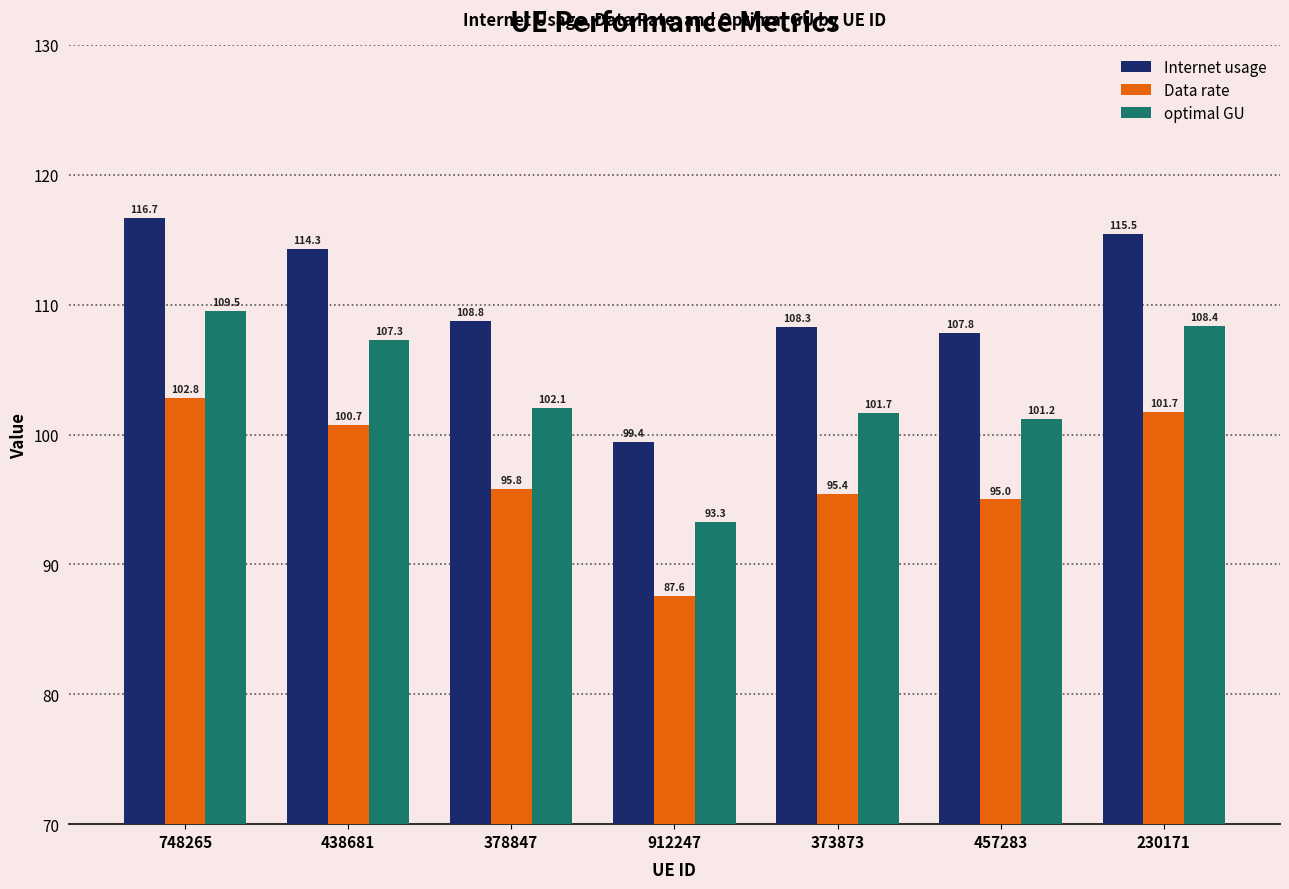

Reading left to right, list all the values displayed in this chart.

Internet usage: 116.7	114.3	108.8	99.4	108.3	107.8	115.5
Data rate: 102.8	100.7	95.8	87.6	95.4	95.0	101.7
optimal GU: 109.5	107.3	102.1	93.3	101.7	101.2	108.4